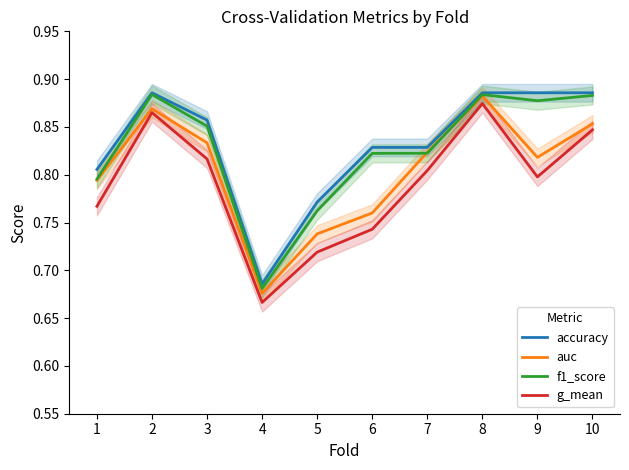

Where is g_mean nearest to the value 0?

4